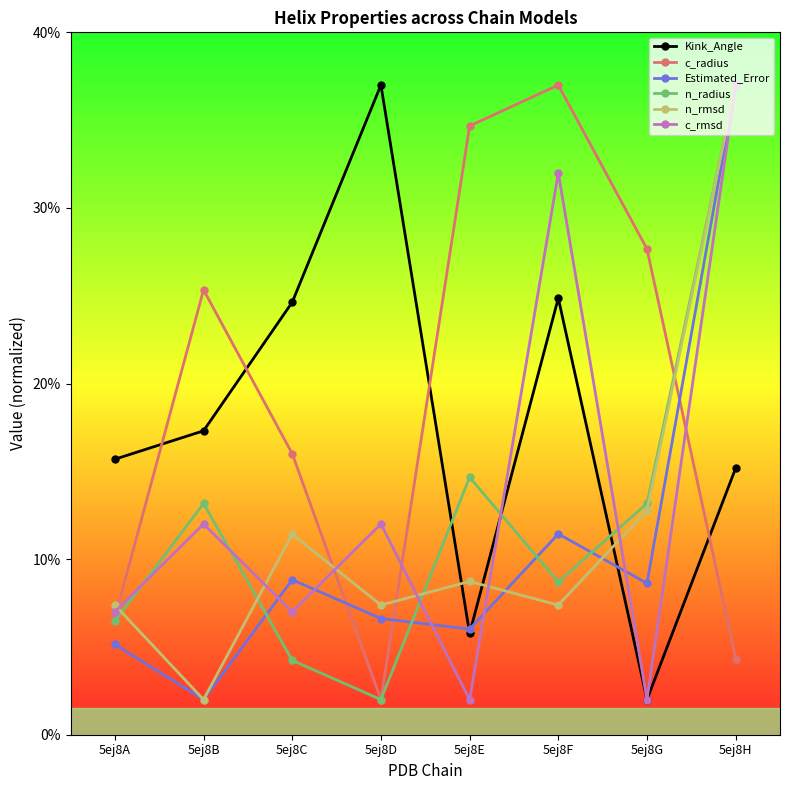

Does the chart display data point markers on the line(s)?

Yes